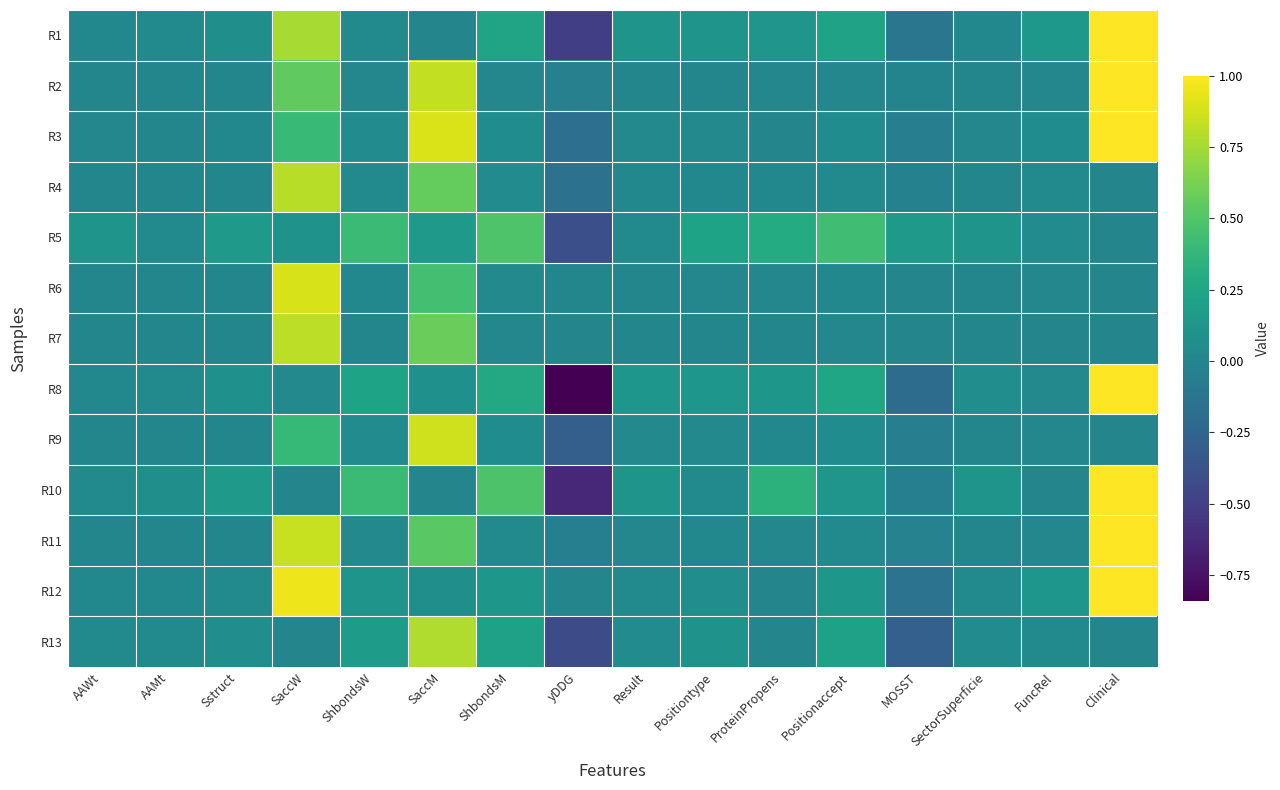

Reading left to right, transcribe all the data shown in this chart.

R1: AAWt=0.0	AAMt=0.0	Sstruct=0.1	SaccW=0.8	ShbondsW=0.0	SaccM=0.0	ShbondsM=0.2	yDDG=-0.5	Result=0.1	Positiontype=0.1	ProteinPropens=0.1	Positionaccept=0.2	MOSST=-0.1	SectorSuperficie=0.0	FuncRel=0.1	Clinical=1.0
R2: AAWt=0.0	AAMt=0.0	Sstruct=0.0	SaccW=0.6	ShbondsW=0.0	SaccM=0.8	ShbondsM=0.0	yDDG=-0.0	Result=0.0	Positiontype=0.0	ProteinPropens=0.0	Positionaccept=0.0	MOSST=-0.0	SectorSuperficie=0.0	FuncRel=0.0	Clinical=1.0
R3: AAWt=0.0	AAMt=0.0	Sstruct=0.0	SaccW=0.4	ShbondsW=0.0	SaccM=0.9	ShbondsM=0.1	yDDG=-0.2	Result=0.0	Positiontype=0.0	ProteinPropens=0.0	Positionaccept=0.1	MOSST=-0.1	SectorSuperficie=0.0	FuncRel=0.1	Clinical=1.0
R4: AAWt=0.0	AAMt=0.0	Sstruct=0.0	SaccW=0.8	ShbondsW=0.0	SaccM=0.6	ShbondsM=0.0	yDDG=-0.2	Result=0.0	Positiontype=0.0	ProteinPropens=0.0	Positionaccept=0.0	MOSST=-0.0	SectorSuperficie=0.0	FuncRel=0.0	Clinical=0.0
R5: AAWt=0.1	AAMt=0.0	Sstruct=0.2	SaccW=0.1	ShbondsW=0.4	SaccM=0.1	ShbondsM=0.5	yDDG=-0.4	Result=0.0	Positiontype=0.2	ProteinPropens=0.3	Positionaccept=0.4	MOSST=0.1	SectorSuperficie=0.1	FuncRel=0.0	Clinical=0.0
R6: AAWt=0.0	AAMt=0.0	Sstruct=0.0	SaccW=0.9	ShbondsW=0.0	SaccM=0.5	ShbondsM=0.0	yDDG=0.0	Result=0.0	Positiontype=0.0	ProteinPropens=0.0	Positionaccept=0.0	MOSST=-0.0	SectorSuperficie=0.0	FuncRel=0.0	Clinical=0.0
R7: AAWt=0.0	AAMt=0.0	Sstruct=0.0	SaccW=0.8	ShbondsW=0.0	SaccM=0.6	ShbondsM=0.0	yDDG=0.0	Result=0.0	Positiontype=0.0	ProteinPropens=0.0	Positionaccept=0.0	MOSST=-0.0	SectorSuperficie=0.0	FuncRel=0.0	Clinical=0.0
R8: AAWt=0.0	AAMt=0.0	Sstruct=0.1	SaccW=0.0	ShbondsW=0.2	SaccM=0.1	ShbondsM=0.3	yDDG=-0.8	Result=0.1	Positiontype=0.1	ProteinPropens=0.1	Positionaccept=0.2	MOSST=-0.2	SectorSuperficie=0.1	FuncRel=0.0	Clinical=1.0
R9: AAWt=0.0	AAMt=0.0	Sstruct=0.0	SaccW=0.4	ShbondsW=0.0	SaccM=0.9	ShbondsM=0.1	yDDG=-0.3	Result=0.0	Positiontype=0.0	ProteinPropens=0.0	Positionaccept=0.1	MOSST=-0.1	SectorSuperficie=0.0	FuncRel=0.0	Clinical=0.0
R10: AAWt=0.0	AAMt=0.1	Sstruct=0.2	SaccW=0.0	ShbondsW=0.4	SaccM=0.0	ShbondsM=0.5	yDDG=-0.6	Result=0.1	Positiontype=0.0	ProteinPropens=0.3	Positionaccept=0.1	MOSST=-0.0	SectorSuperficie=0.1	FuncRel=0.0	Clinical=1.0
R11: AAWt=0.0	AAMt=0.0	Sstruct=0.0	SaccW=0.8	ShbondsW=0.0	SaccM=0.5	ShbondsM=0.0	yDDG=-0.0	Result=0.0	Positiontype=0.0	ProteinPropens=0.0	Positionaccept=0.0	MOSST=-0.0	SectorSuperficie=0.0	FuncRel=0.0	Clinical=1.0
R12: AAWt=0.0	AAMt=0.0	Sstruct=0.0	SaccW=1.0	ShbondsW=0.1	SaccM=0.1	ShbondsM=0.1	yDDG=0.0	Result=0.0	Positiontype=0.1	ProteinPropens=0.0	Positionaccept=0.1	MOSST=-0.1	SectorSuperficie=0.0	FuncRel=0.1	Clinical=1.0
R13: AAWt=0.0	AAMt=0.0	Sstruct=0.1	SaccW=0.0	ShbondsW=0.2	SaccM=0.8	ShbondsM=0.2	yDDG=-0.4	Result=0.0	Positiontype=0.1	ProteinPropens=0.0	Positionaccept=0.2	MOSST=-0.3	SectorSuperficie=0.0	FuncRel=0.0	Clinical=0.0